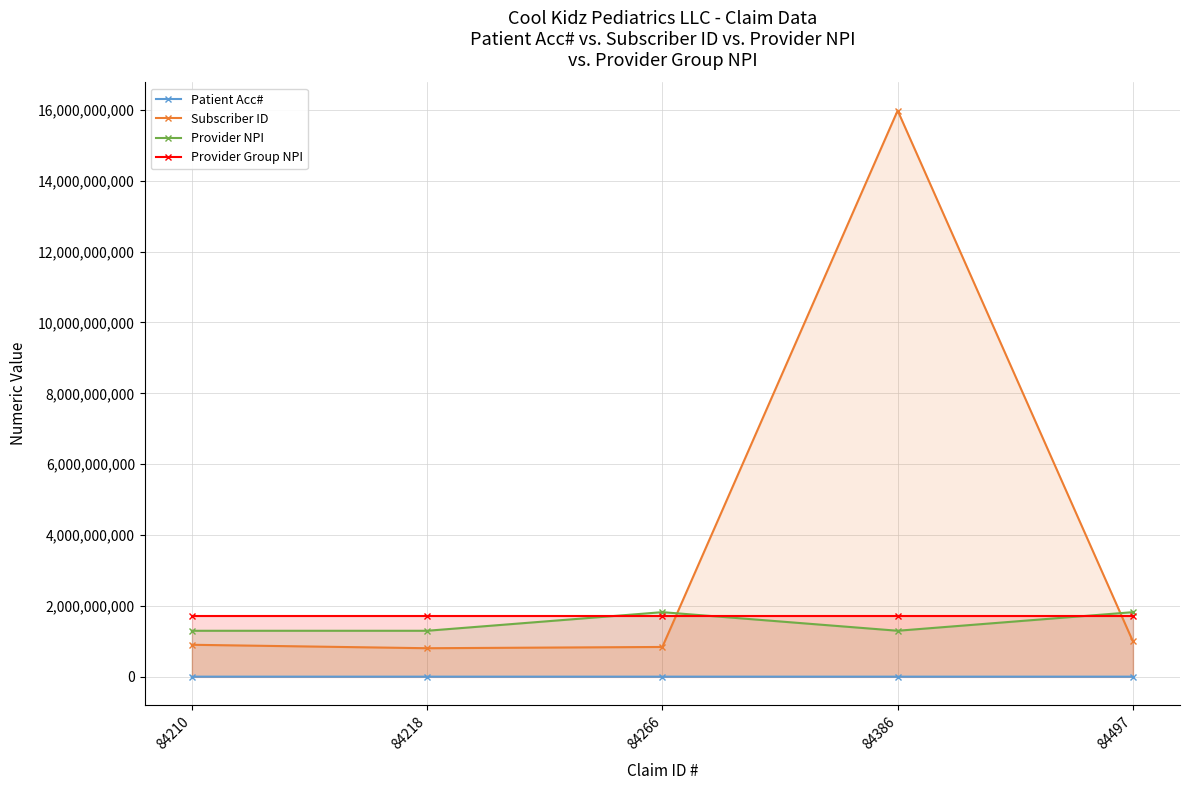

Which series changed the most between 84218 and 84386?

Subscriber ID